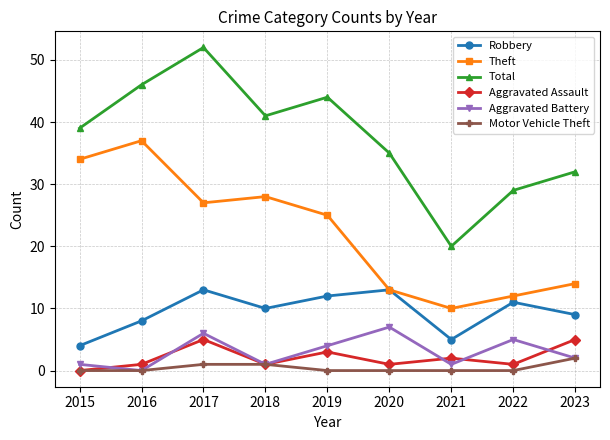

How many lines are shown in the chart?

6